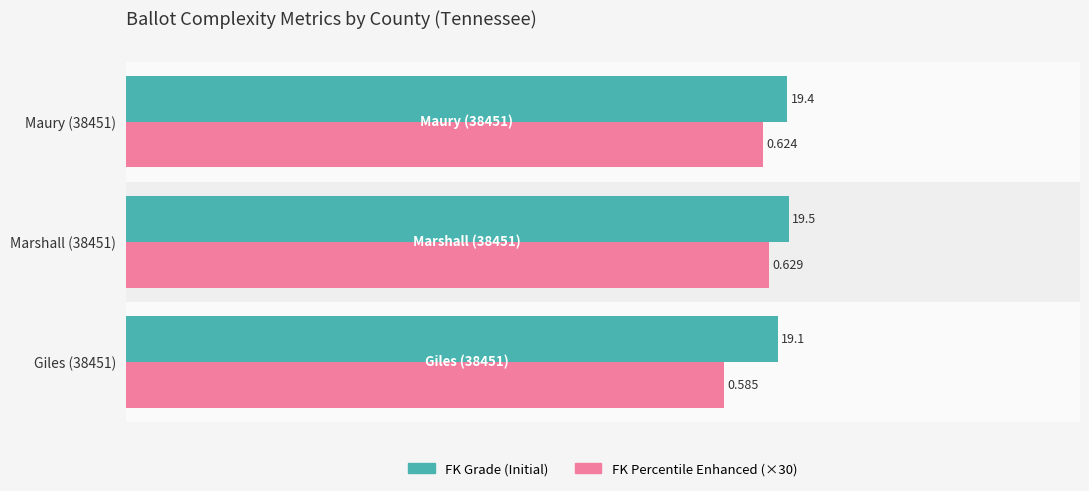

List the series in order of their peak value, lowest first.

FK Percentile Enhanced (×30), FK Grade (Initial)